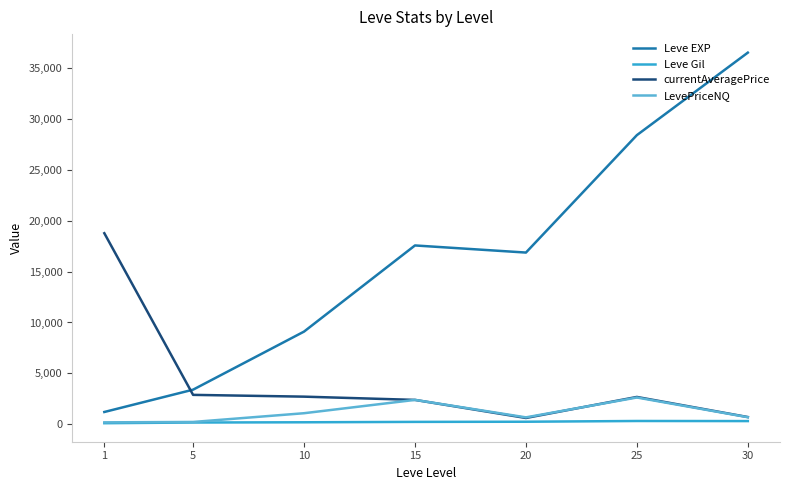

What is the maximum value for LevePriceNQ?

2635.7